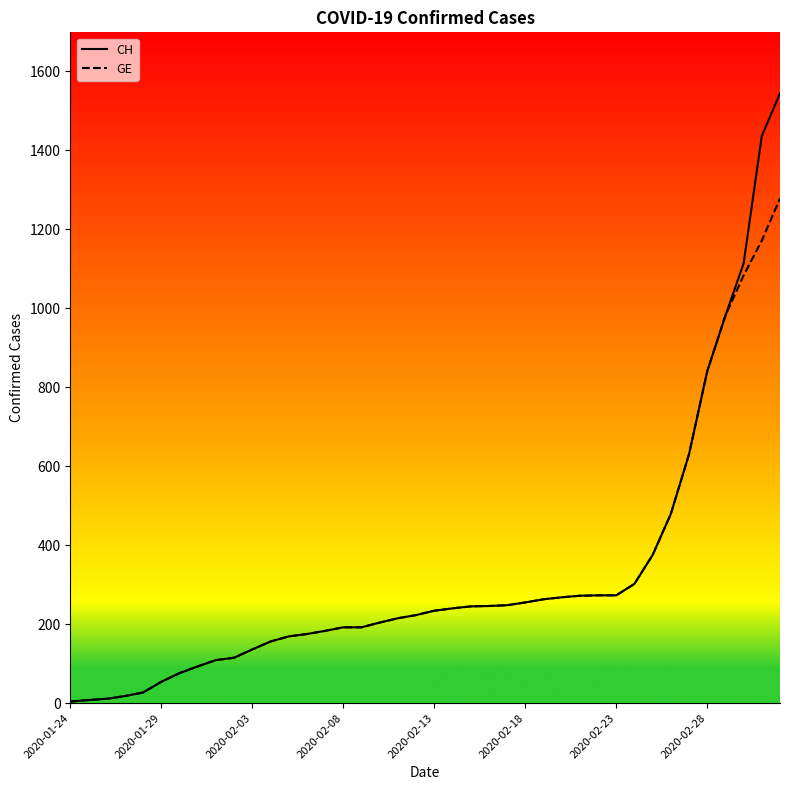

Rank the series by their maximum value, from highest to lowest.

CH, GE